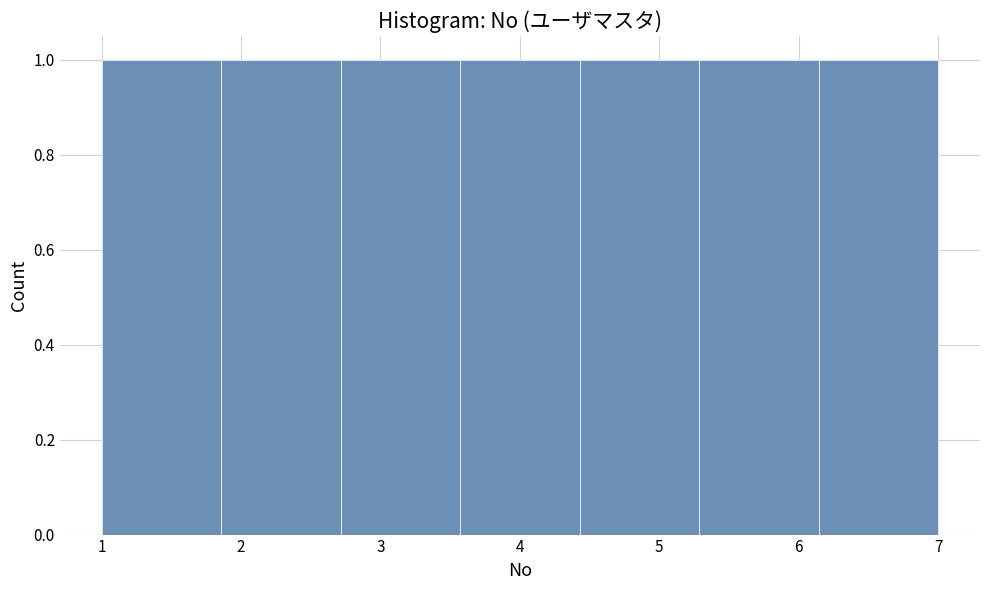

How tall is the bar that spans 1.9 to 2.7 on the x-axis? Neither the bar edges nor the heights are printed on the chart, so give them approximately, as read against the axes.

1